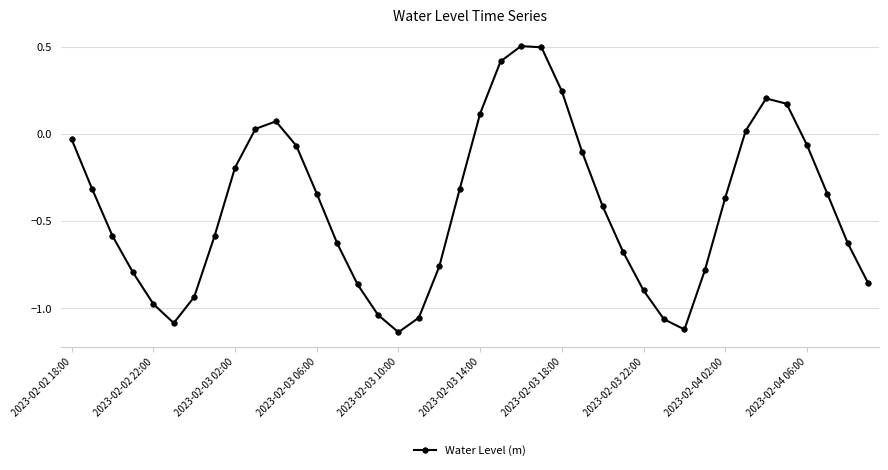

How many data points does each series have?

40